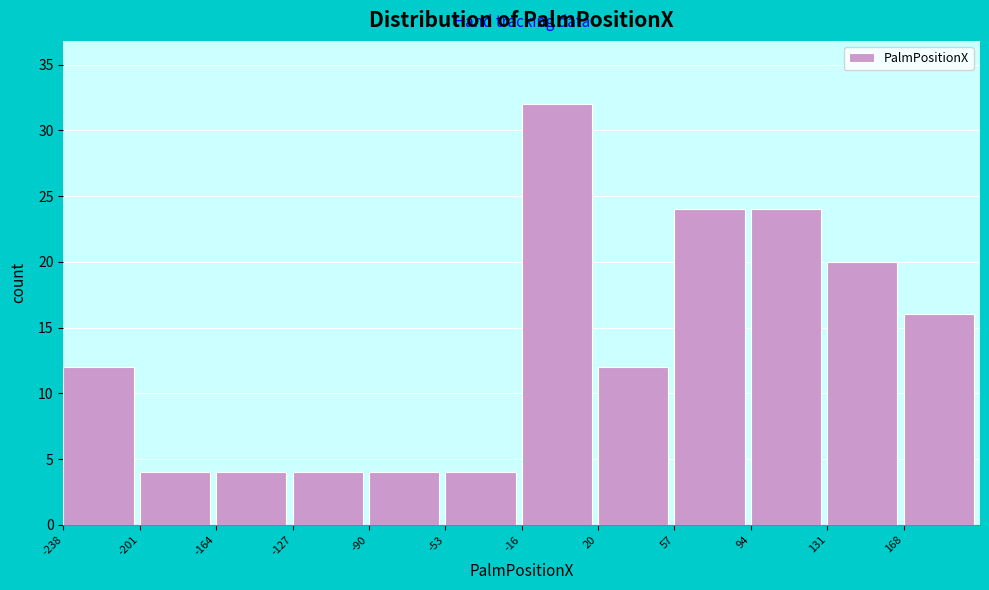

Reading left to right, list every bar in this chart as the range it spans on the x-axis followed by its height. Neither the bar edges nor the heights are printed on the chart, so give them approximately, as read against the axes.

-240 to -200: 12
-200 to -165: 4
-165 to -125: 4
-125 to -90: 4
-90 to -55: 4
-55 to -15: 4
-15 to 20: 32
20 to 55: 12
55 to 95: 24
95 to 130: 24
130 to 170: 20
170 to 205: 16